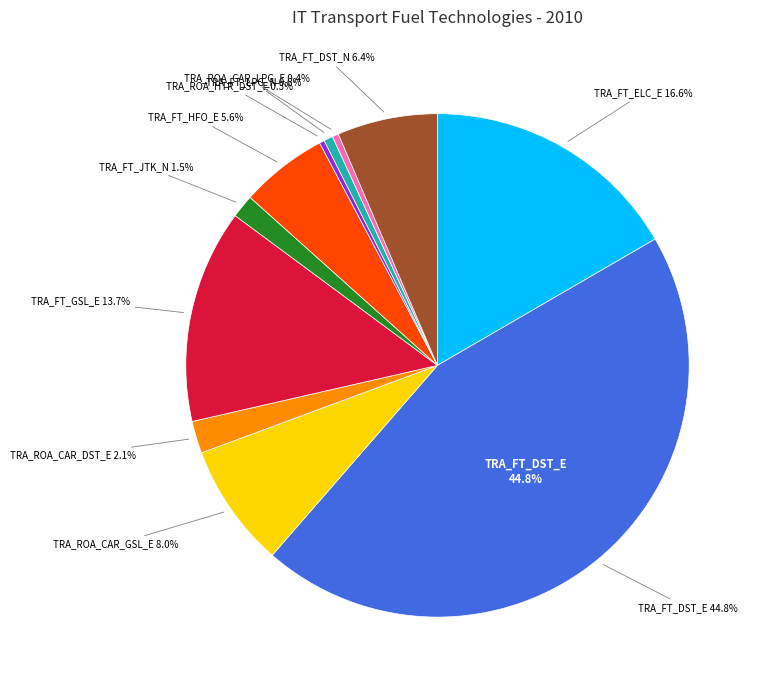

Do TRA_ROA_CAR_GSL_E and TRA_FT_DST_N together represent more than half of the pie?

No